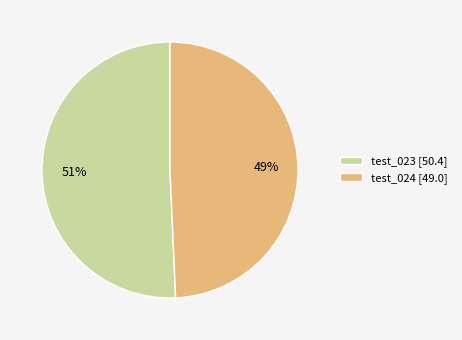

To the nearest percent, what percentage of the pie is test_023?

51%